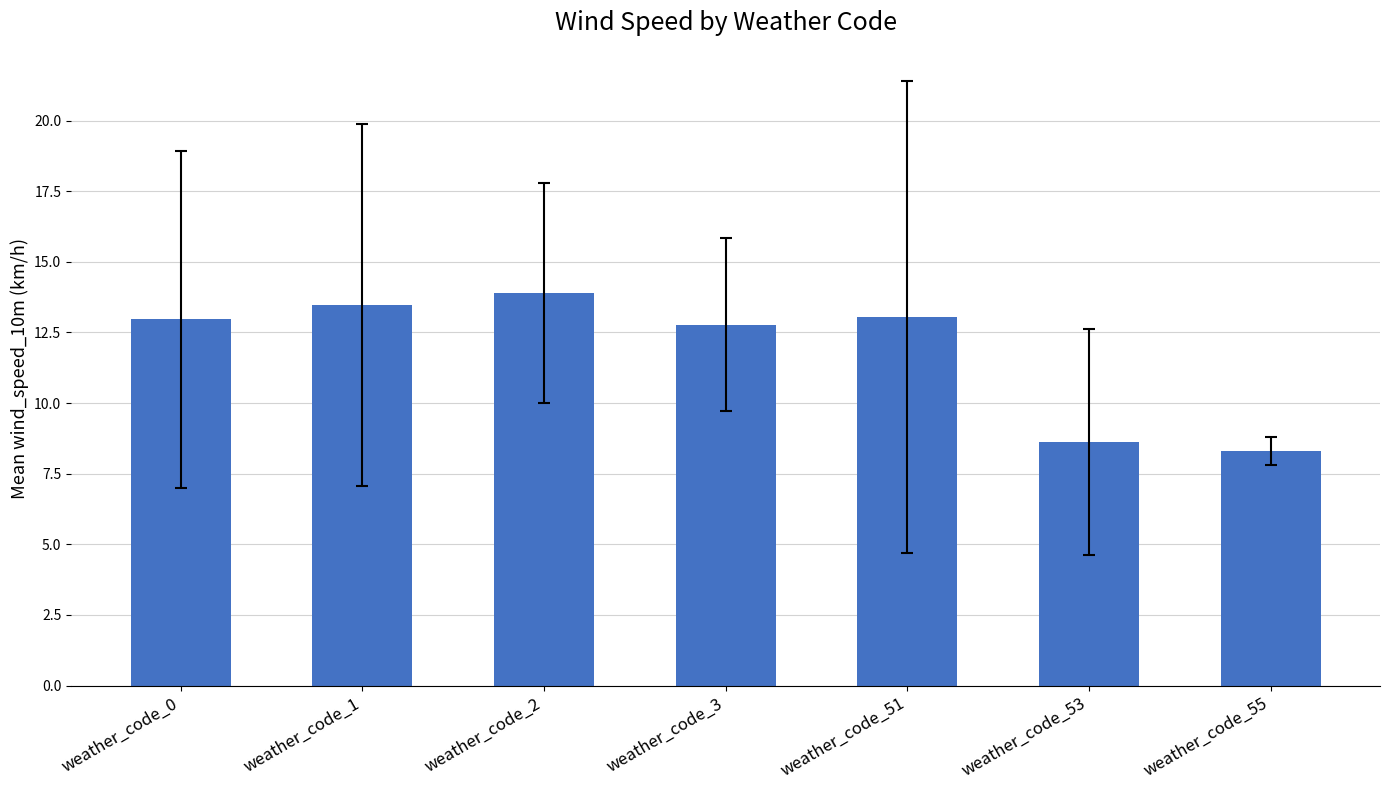

Are the bars grouped side by side (vs. stacked)?

No